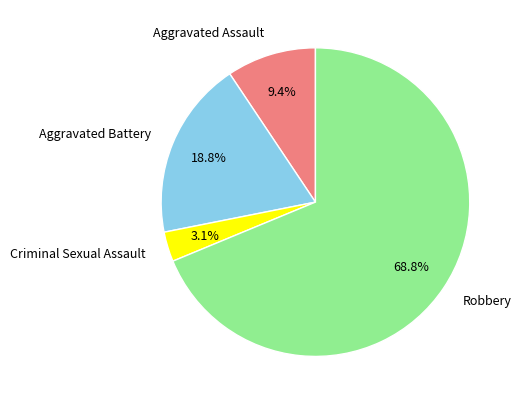

How many segments does this pie chart have?

4